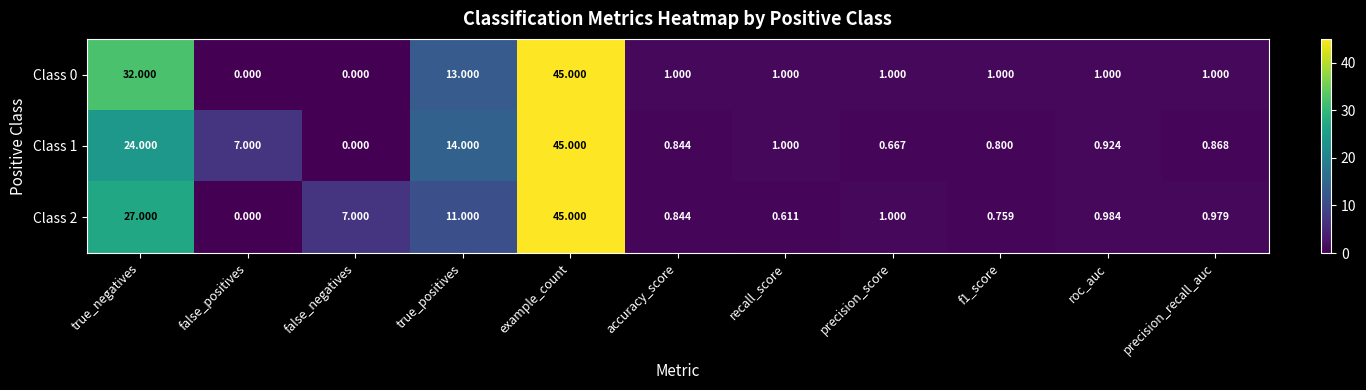

Is the value of Class 1 at precision_recall_auc greater than the value of Class 0 at accuracy_score?

No